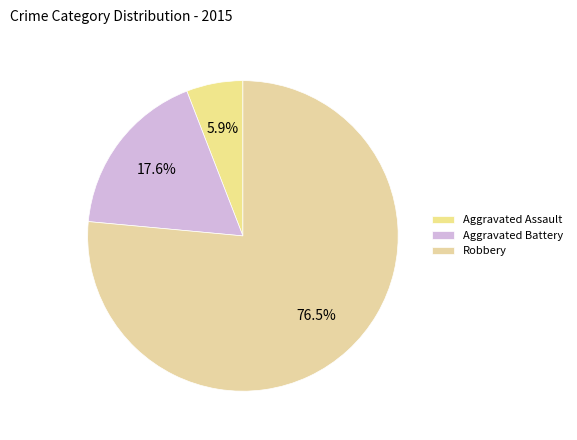

The Aggravated Battery slice represents 7% of the pie. True or false?

False